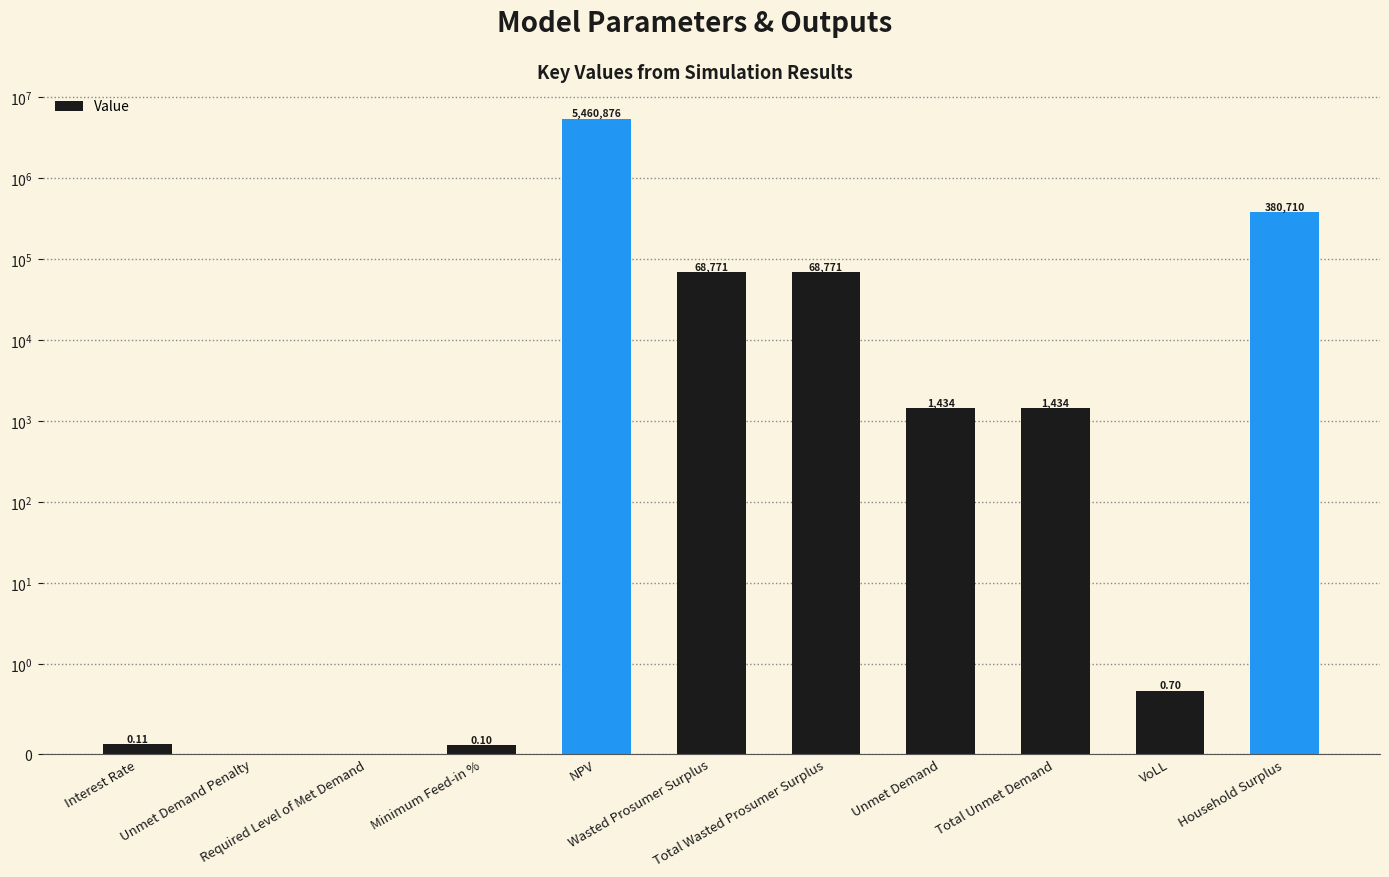

How many values exceed 1433?

6